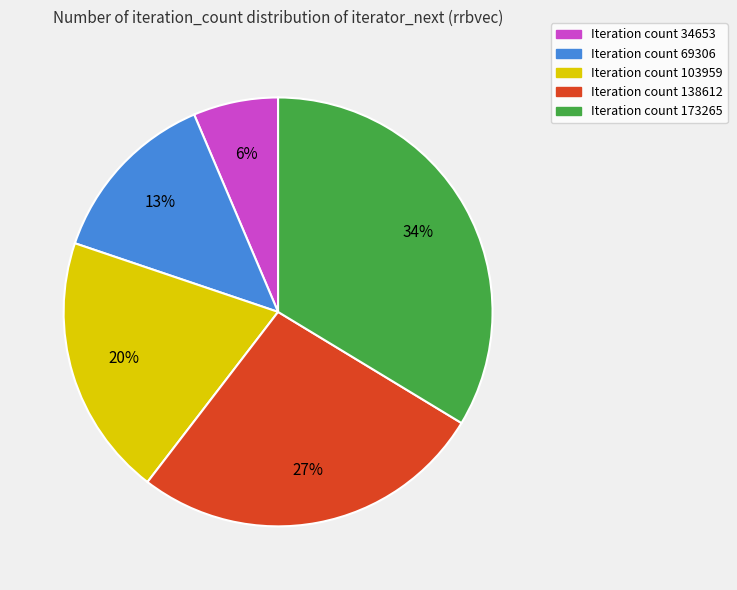

How many segments does this pie chart have?

5